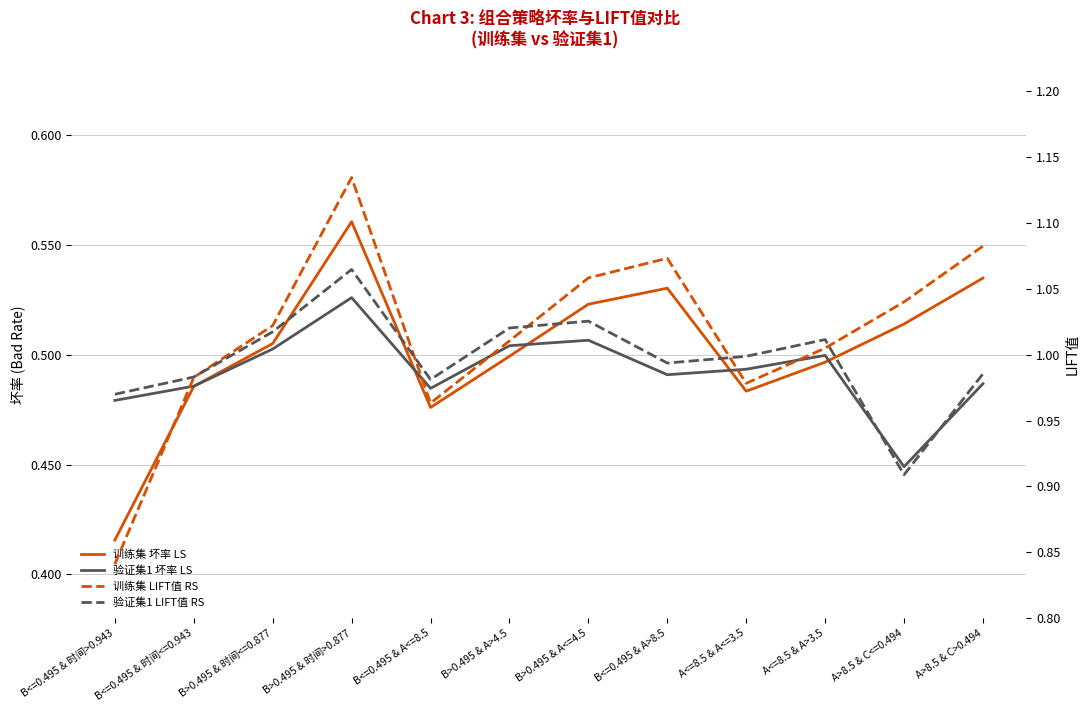

Is the value of 训练集 坏率 LS at B<=0.495 & A>8.5 greater than the value of 训练集 LIFT值 RS at A>8.5 & C>0.494?

No